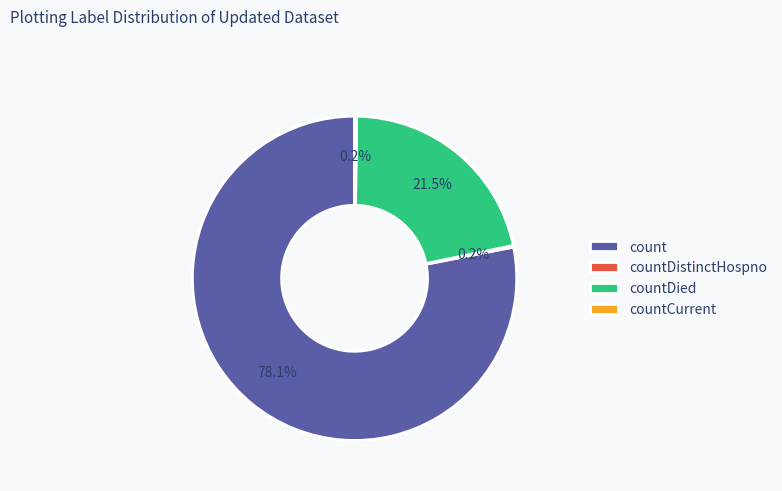

Between count and countDied, which is larger?

count